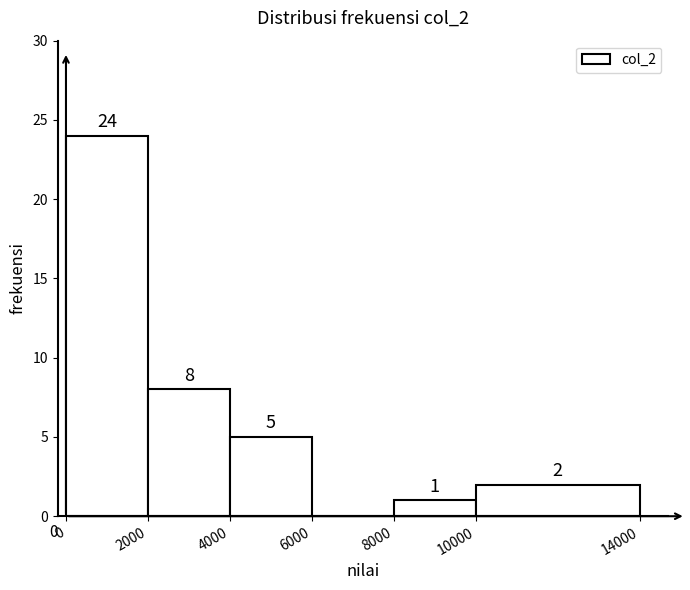

What is the height of the bar covering 4000 to 6000 on the x-axis?

5